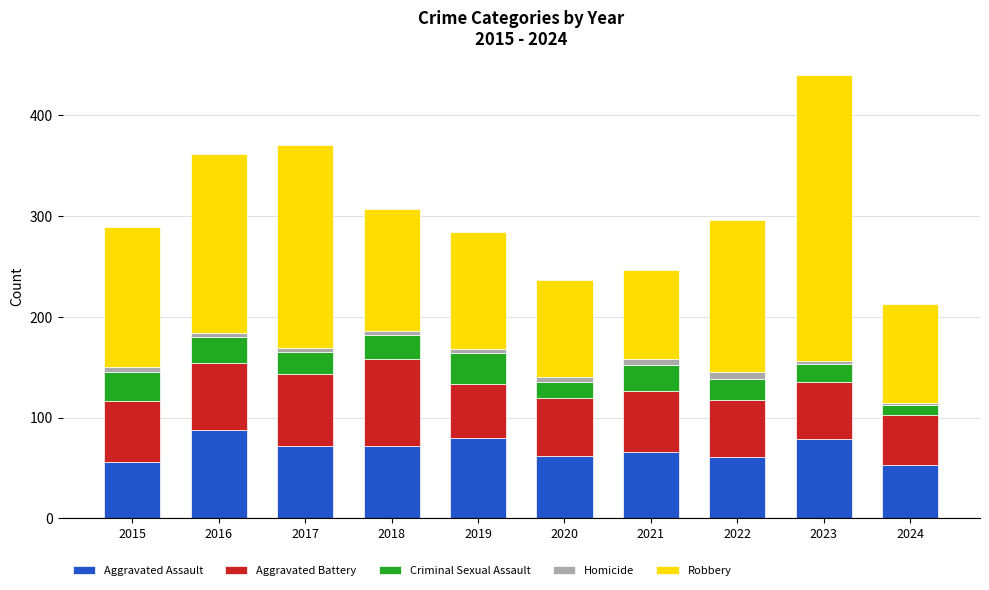

The Aggravated Assault series shows 36 at 2017. True or false?

False